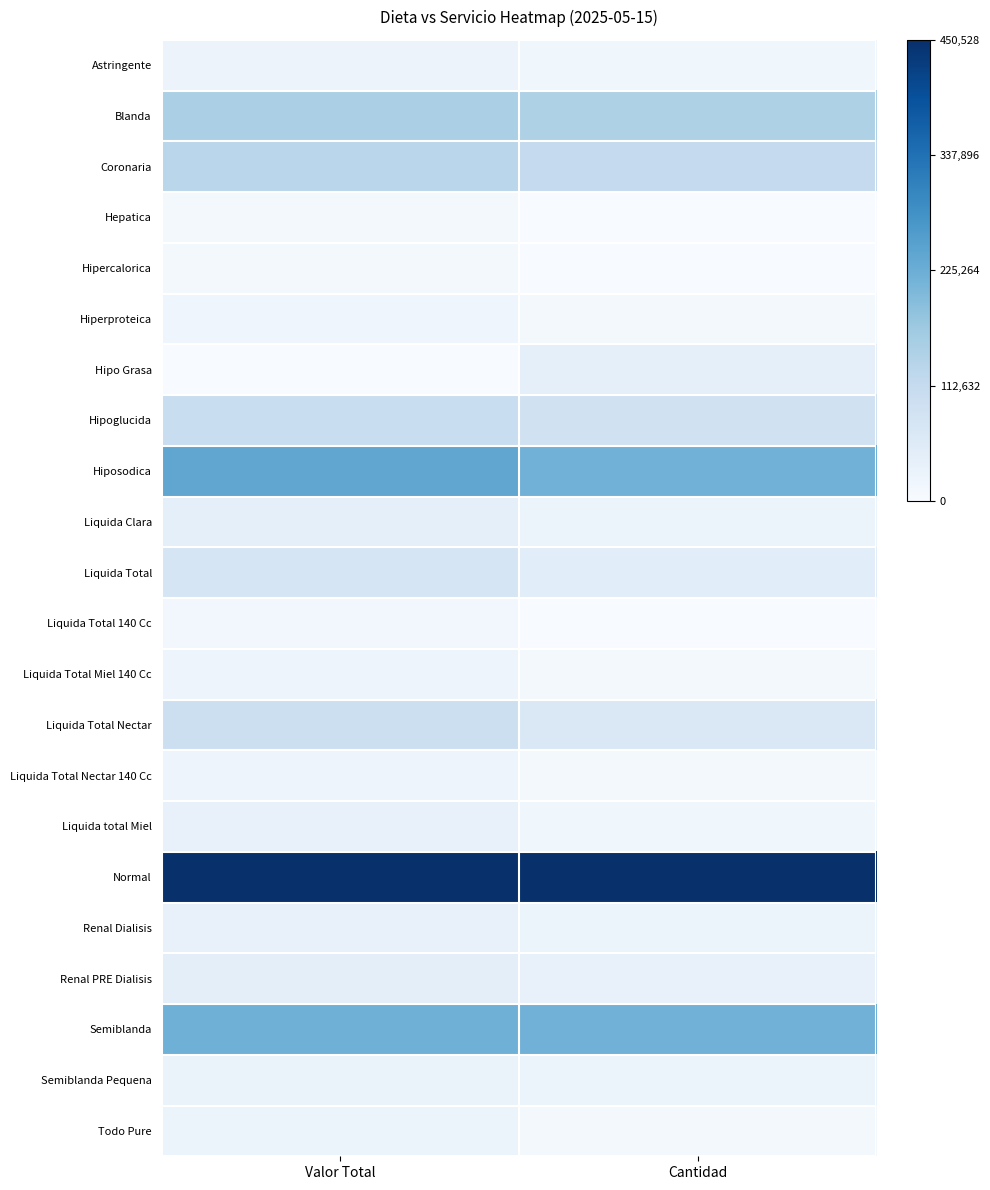

At Valor Total, list the series in order from largest to smallest.

Normal, Hiposodica, Semiblanda, Blanda, Coronaria, Hipoglucida, Liquida Total Nectar, Liquida Total, Renal PRE Dialisis, Liquida Clara, Renal Dialisis, Liquida total Miel, Semiblanda Pequena, Astringente, Todo Pure, Liquida Total Miel 140 Cc, Liquida Total Nectar 140 Cc, Hiperproteica, Liquida Total 140 Cc, Hepatica, Hipercalorica, Hipo Grasa